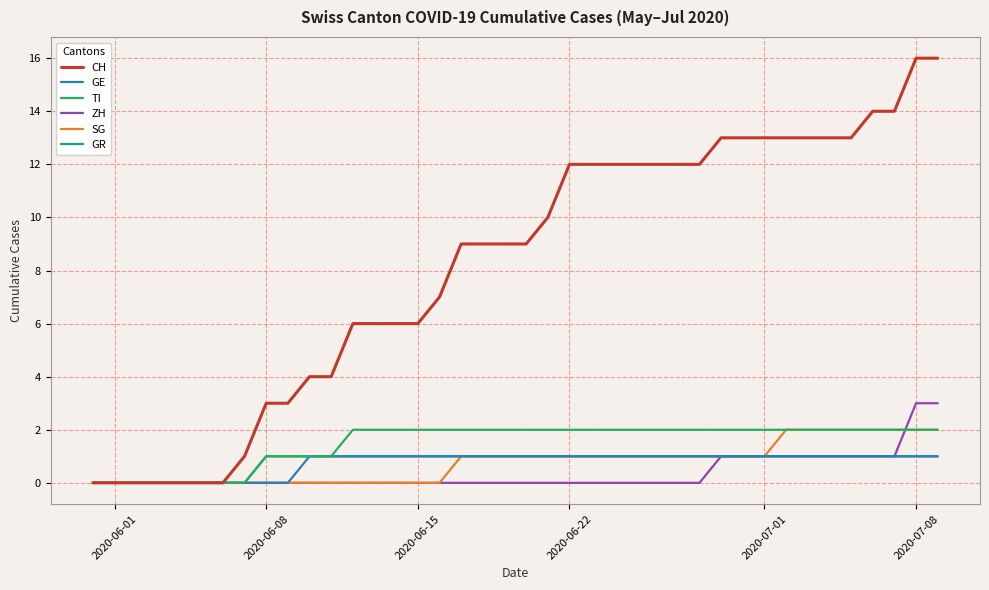

Which series has the largest range (max minus min)?

CH